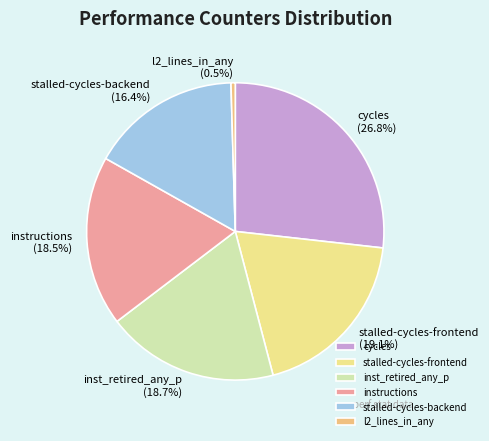

How many segments does this pie chart have?

6